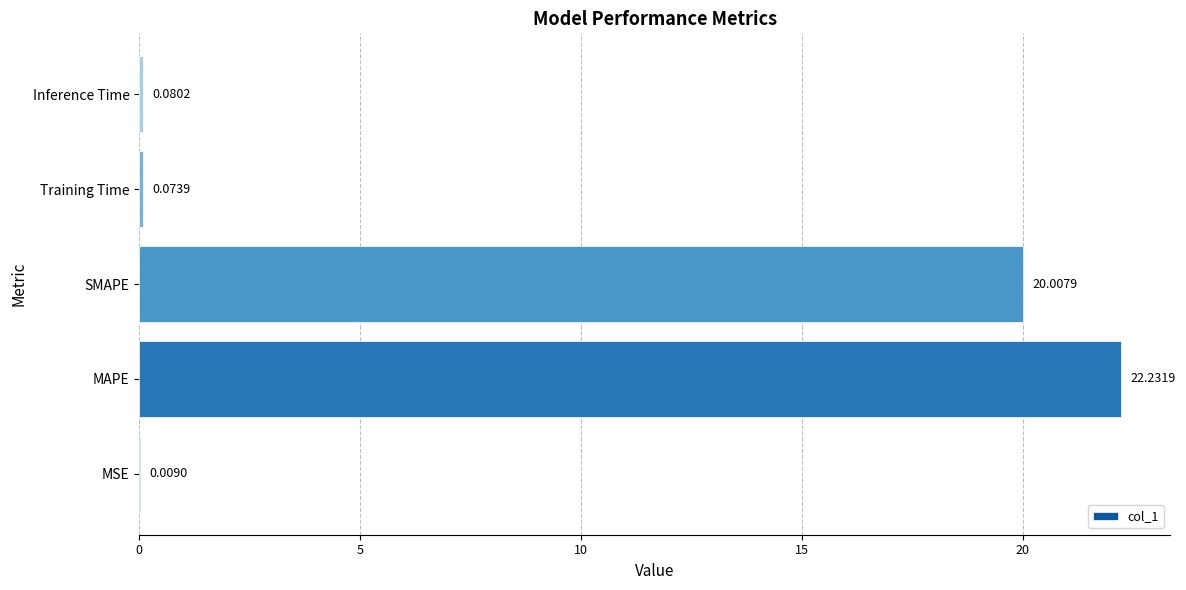

Between Training Time and MAPE, which is larger?

MAPE